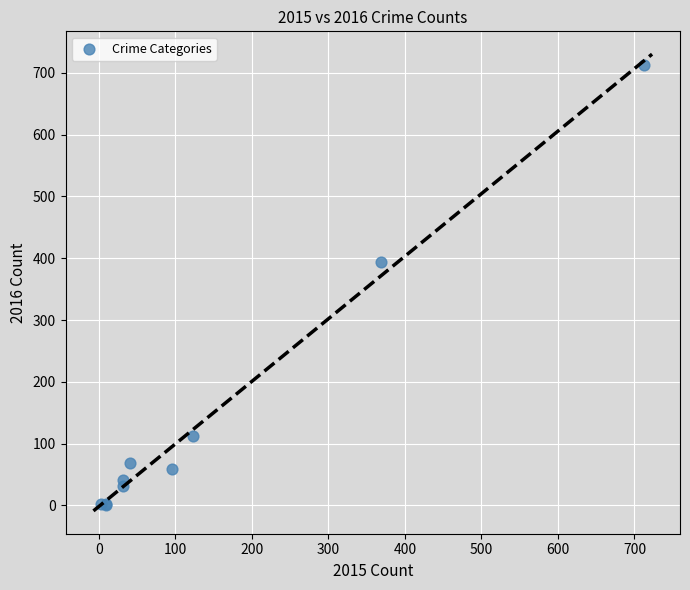

What Y value in the scatter plot is closest to 357?

394